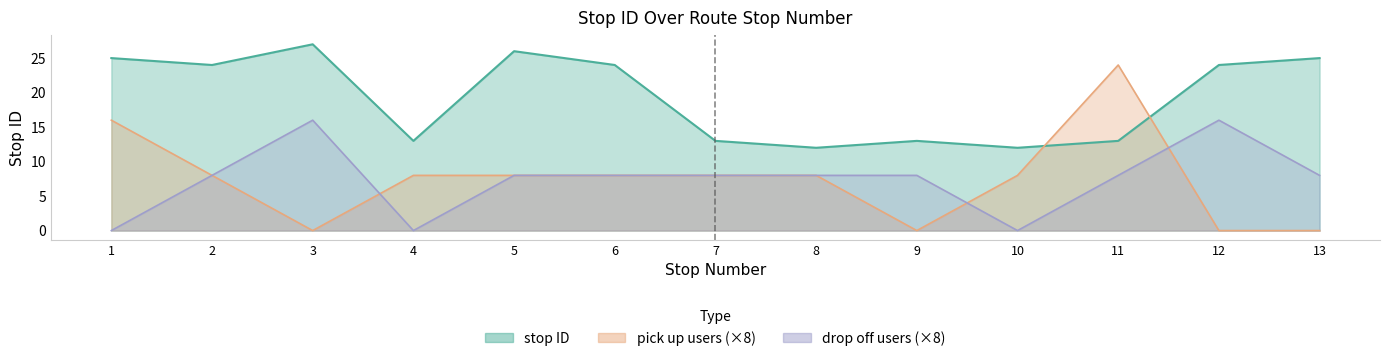

Which series changed the most between 7 and 8?

pick up users